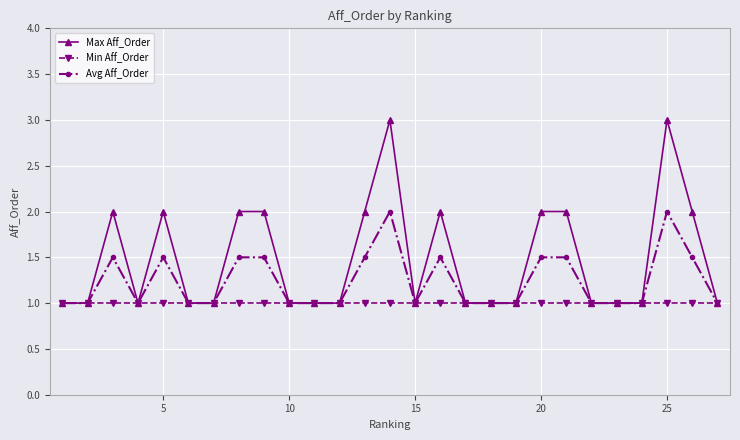

What is the value of the Max Aff_Order point at the 26th from the left?

2.0